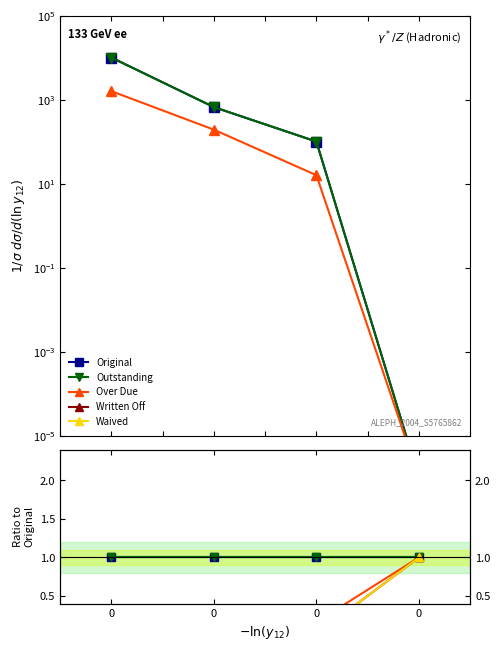

What are all the series names shown in the legend?

Original, Outstanding, Over Due, Written Off, Waived